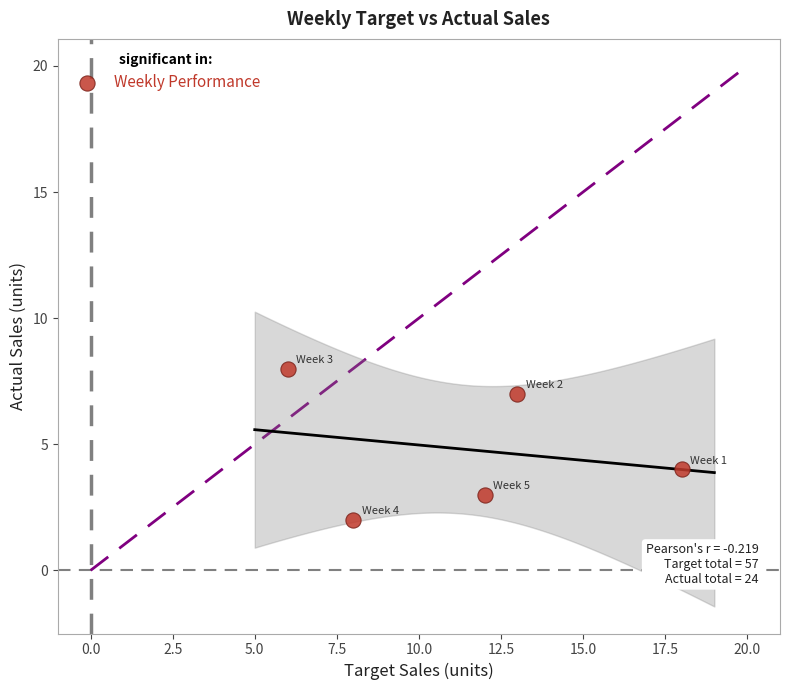

What Y value in the scatter plot is closest to 5?

4